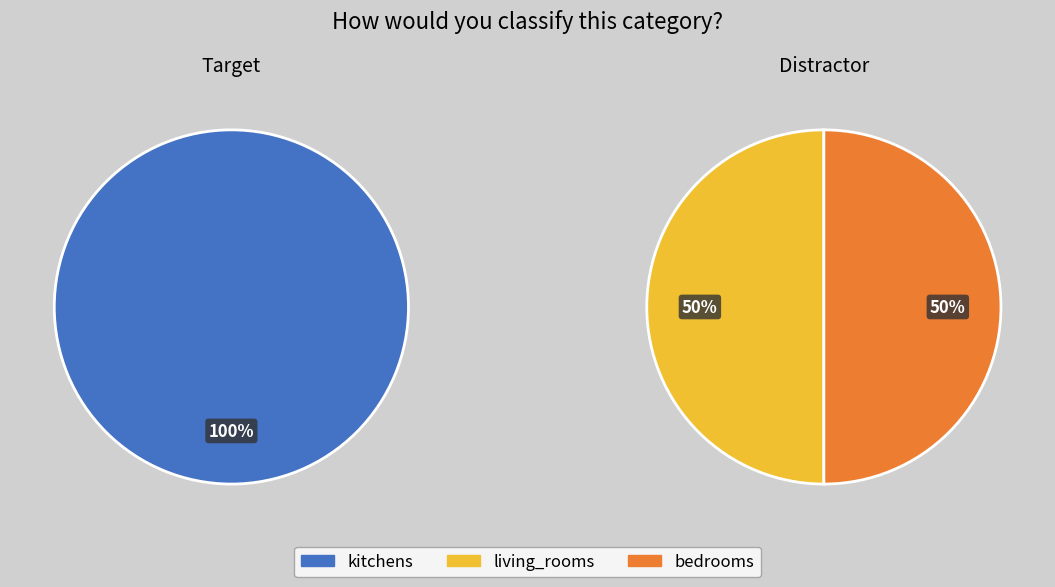

True or false: bedrooms accounts for 36% of the total.

False